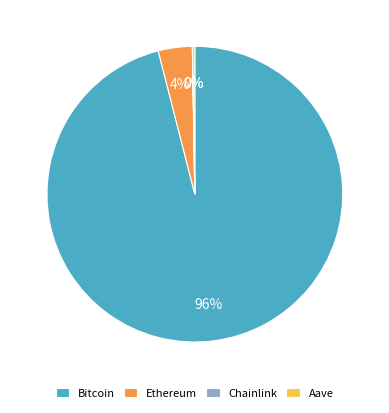

To the nearest percent, what is the average slice percentage?

25%